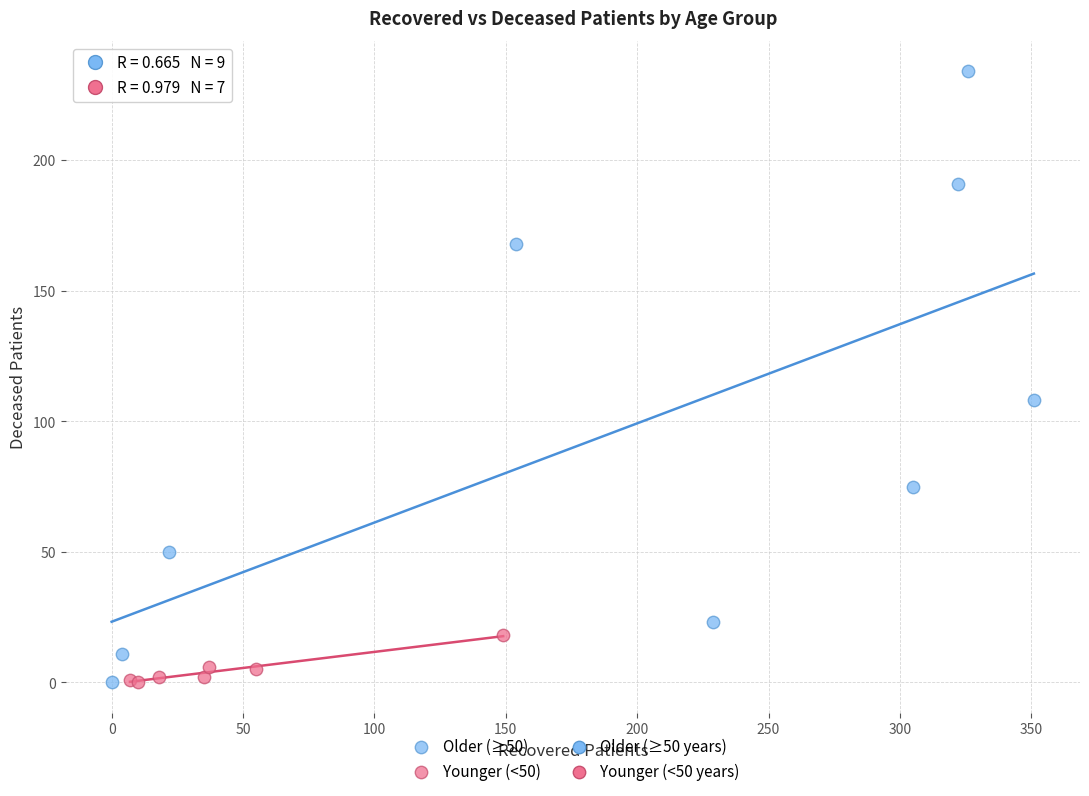

Which series reaches the maximum Y coordinate?

Older (≥50)